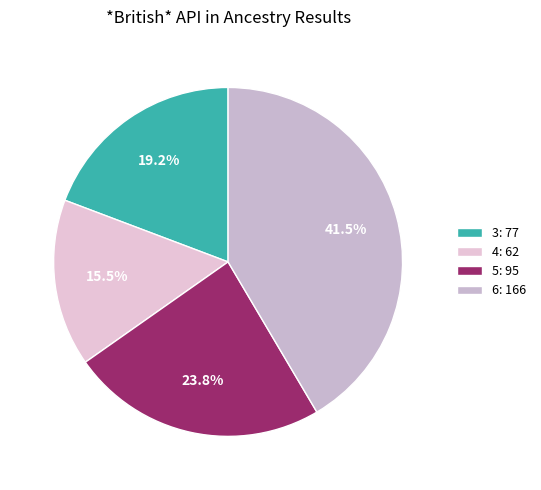

Which category has the smallest portion of the pie?

4